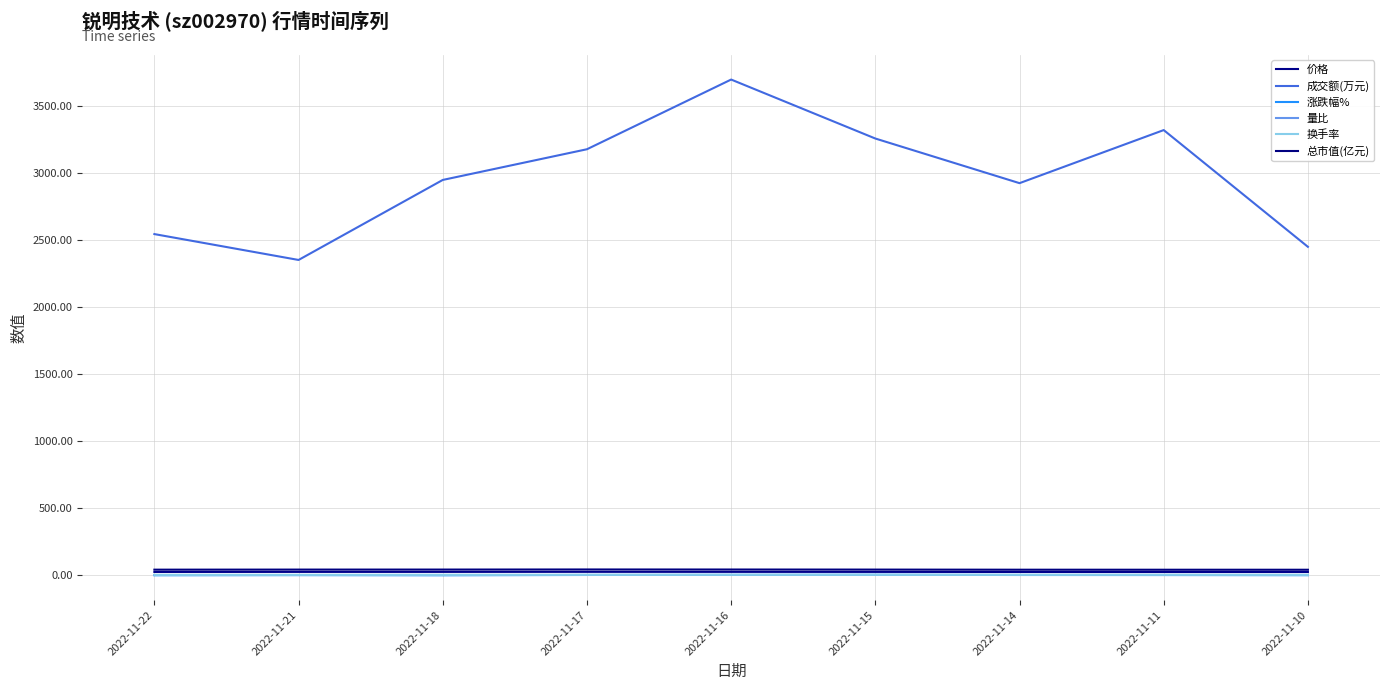

What is the total value across all series at 2022-11-11?

3386.0